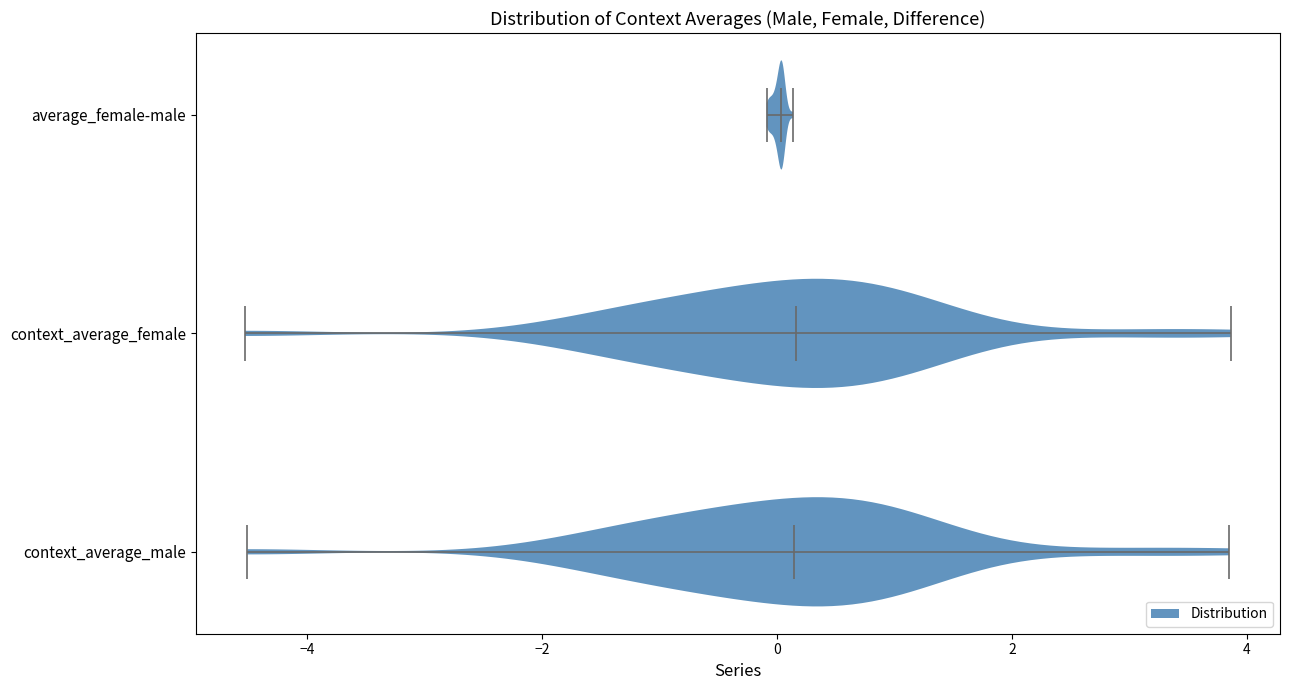

Reading bottom to top, read every violin against the x-axis: where its median line is, and the lowest and highest points it reaches. The values are not printed on the chart, so give them approximately, as read against the axis.

context_average_male: median line 0.2, lowest point -4.6, highest point 3.8
context_average_female: median line 0.2, lowest point -4.6, highest point 3.8
average_female-male: median line 0.0, lowest point 0.0, highest point 0.2